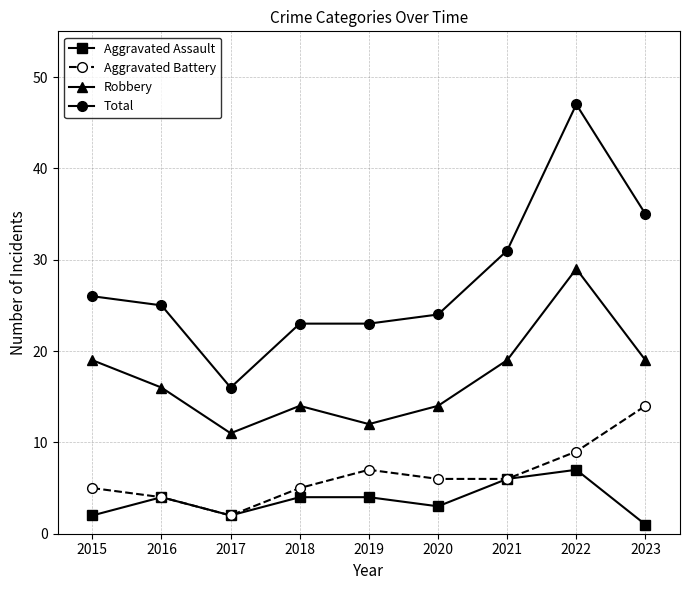

At 2018, list the series in order from smallest to largest.

Aggravated Assault, Aggravated Battery, Robbery, Total